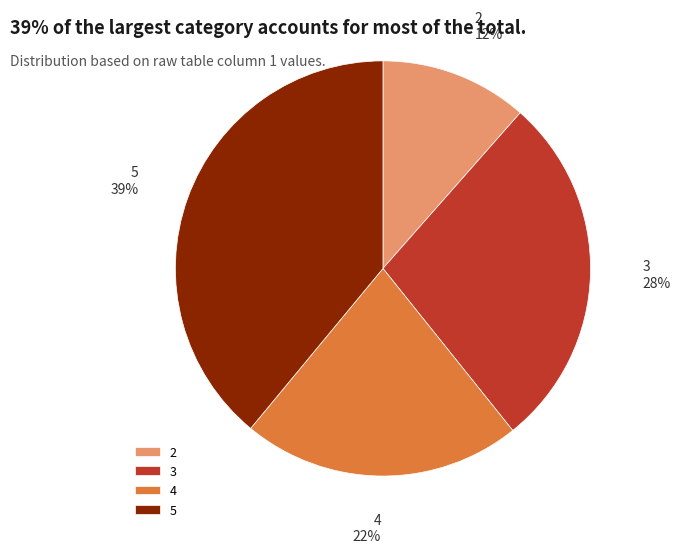

Combined, do 2 and 5 account for over 50%?

Yes